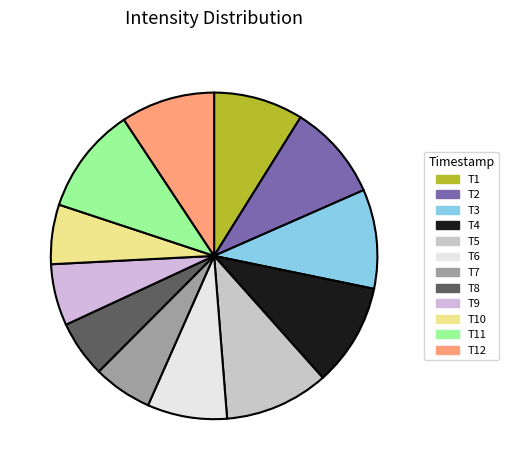

Count the number of slices in the pie.

12